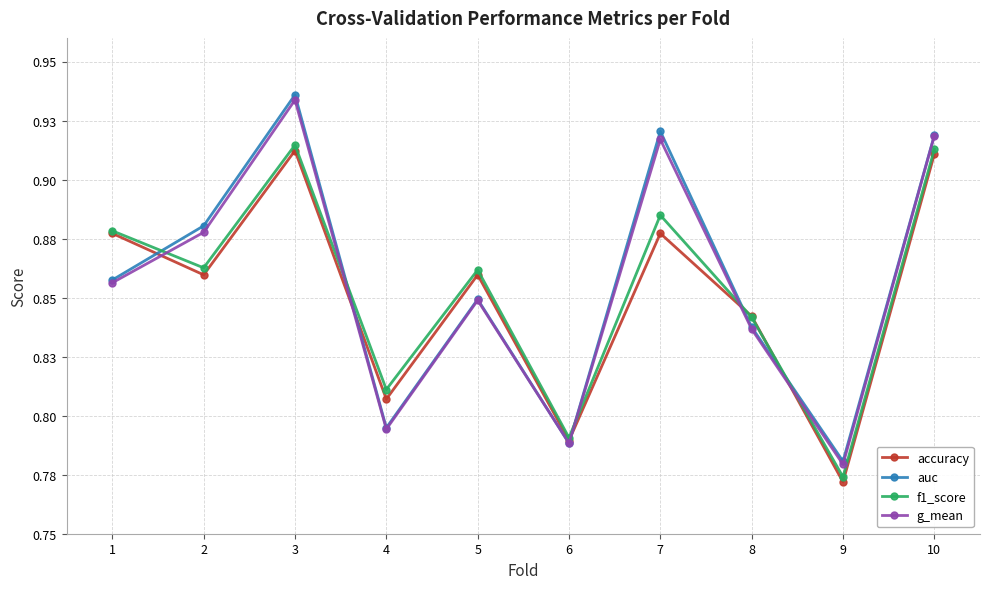

True or false: auc and g_mean cross at least once.

False